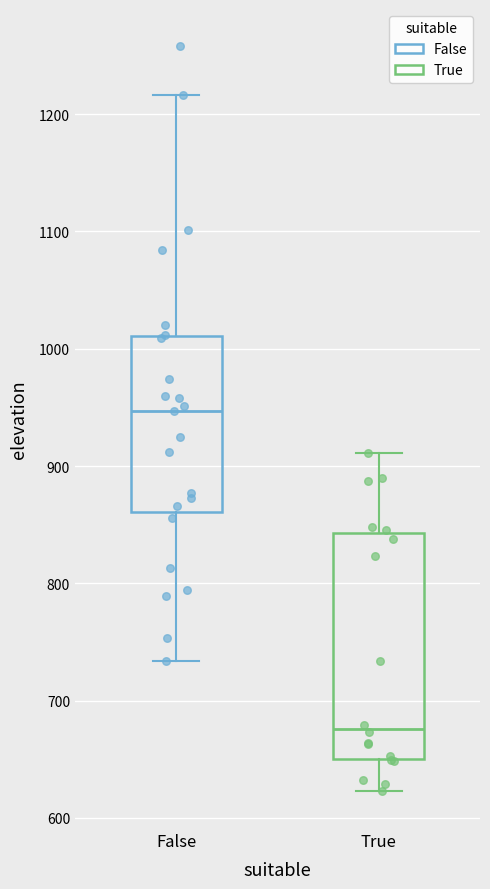

Comparing the boxes themselves (not the whiskers), which one is the tallest?

True